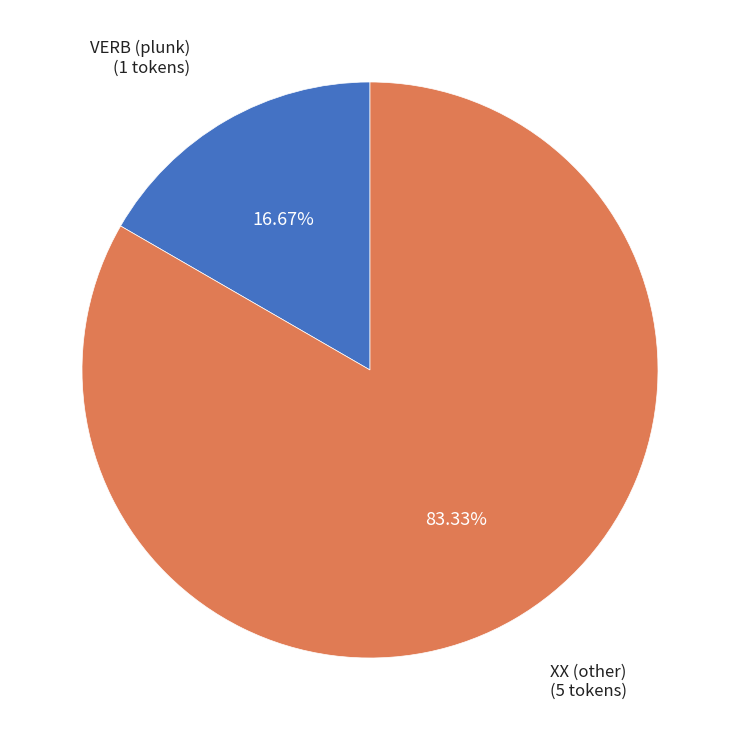

To the nearest percent, what percentage of the pie is VERB (plunk)?

17%